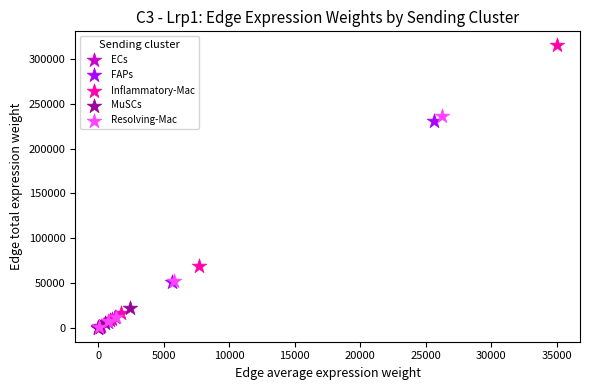

Which series has the largest Y range (max minus min)?

Inflammatory-Mac